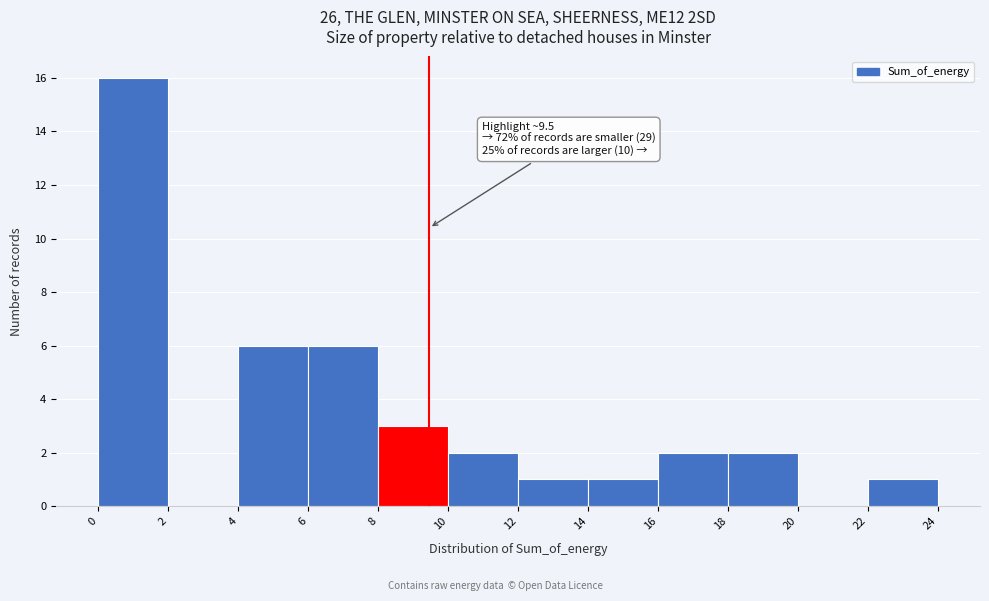

Over which range of the x-axis is the bar tallest?

0 to 2